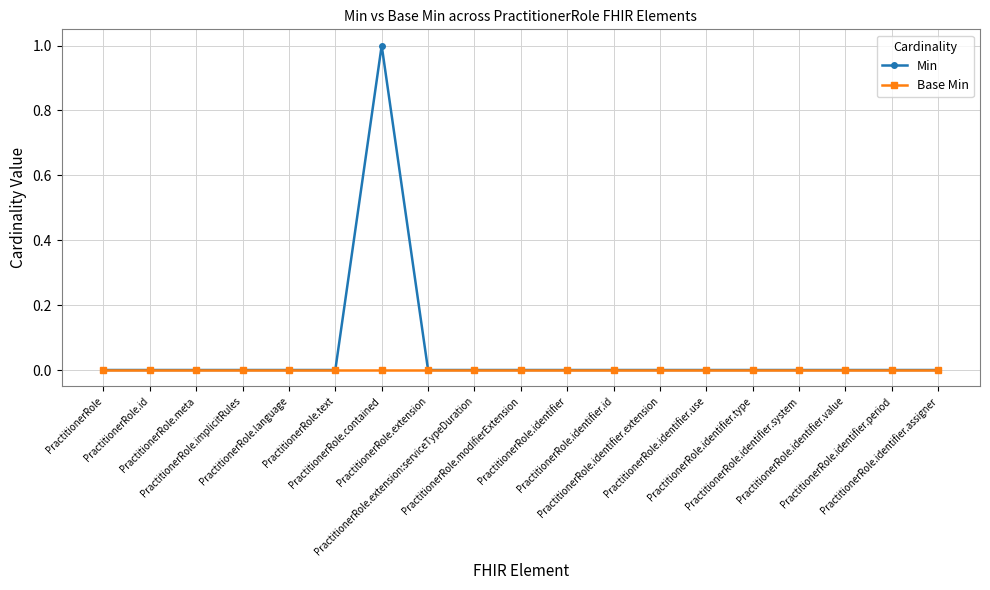

What is the highest value of the Min series?

1